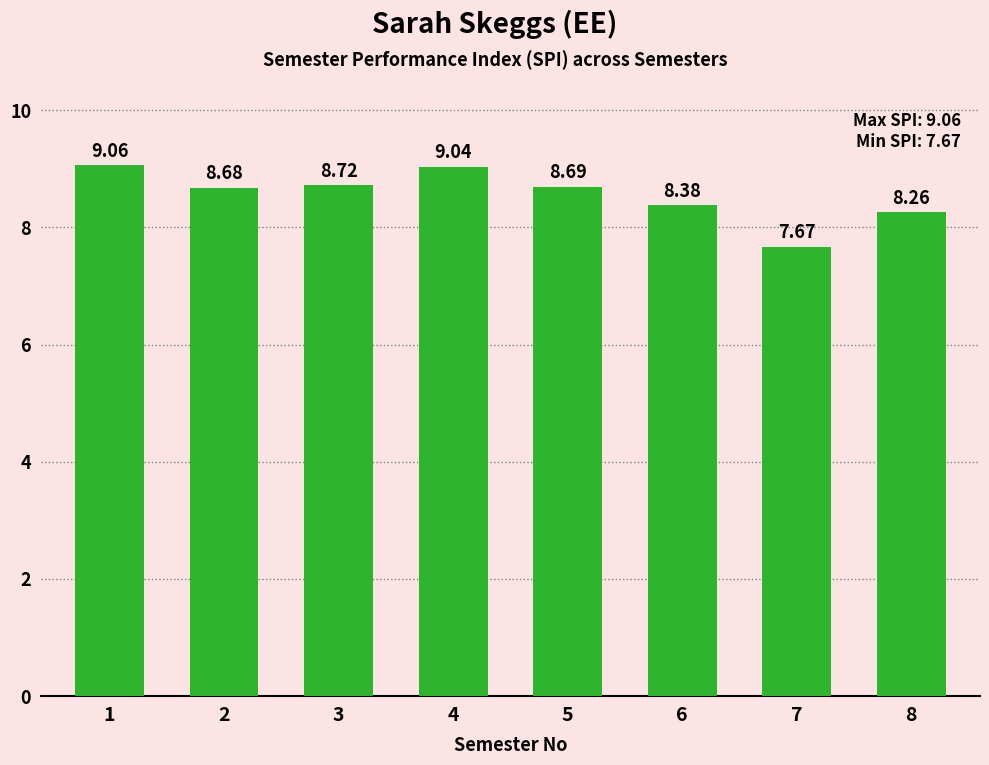

Between 3 and 2, which is larger?

3